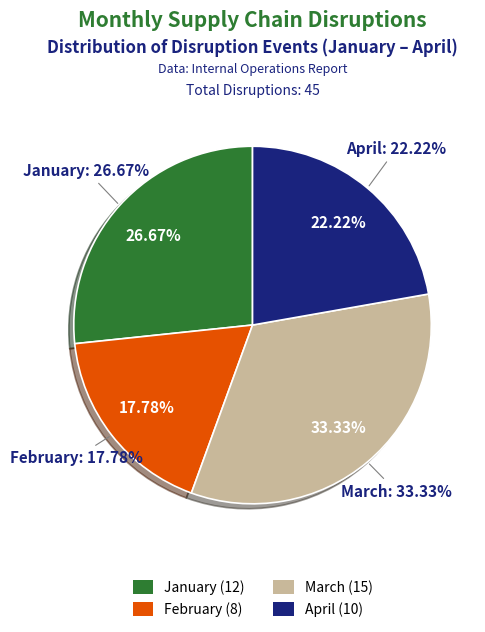

To the nearest percent, what is the difference between the largest and smallest slice percentages?

16%